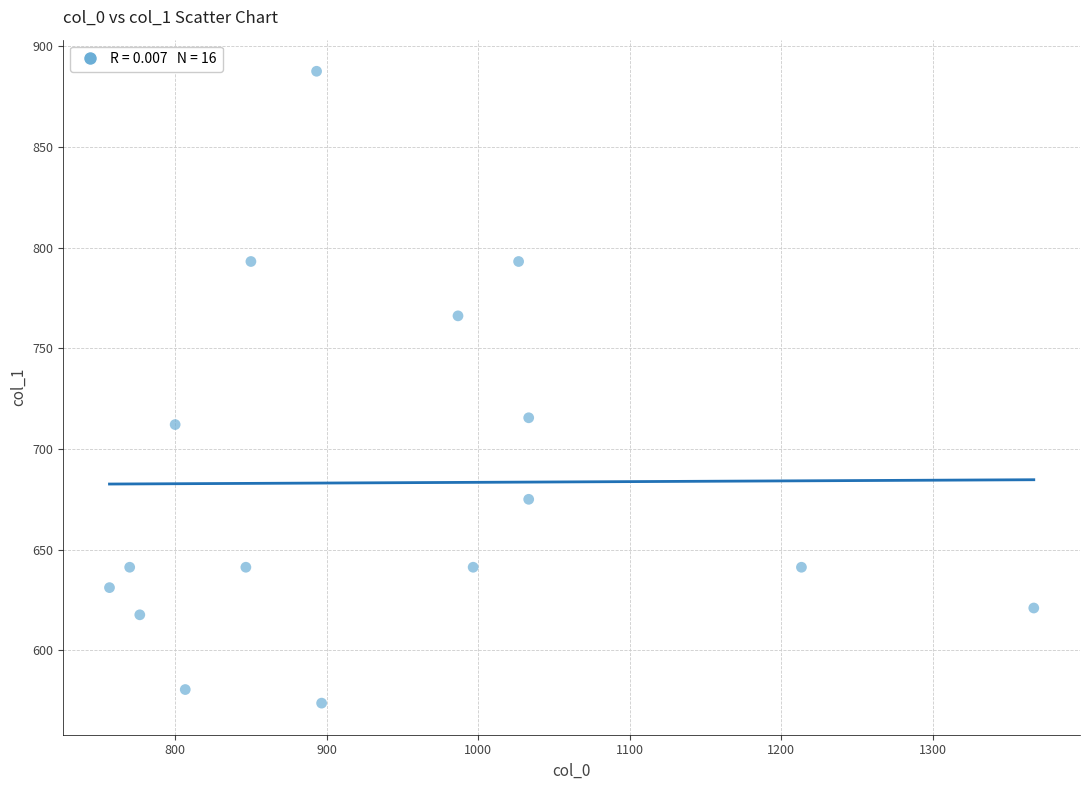

What is the range of X values (max minus min)?

610.0